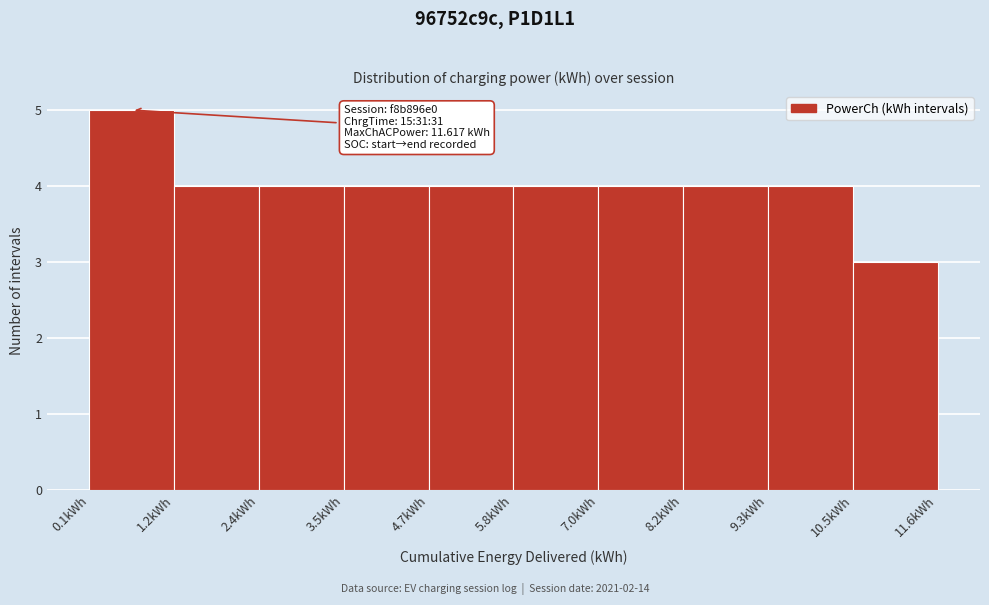

Over which range of the x-axis is the bar tallest?

0.0 to 1.2